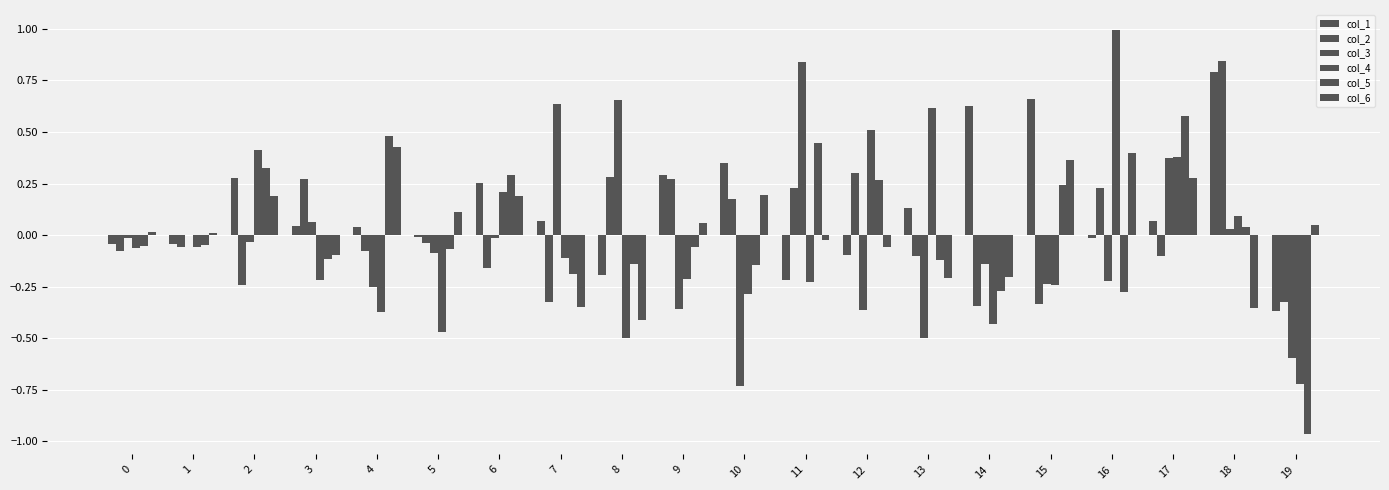

At 0, list the series in order from largest to smallest.

col_6, col_3, col_1, col_5, col_4, col_2